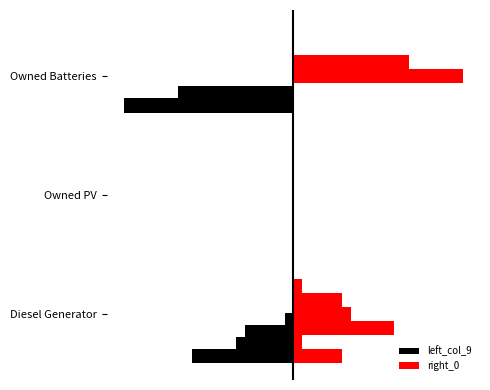

Which series has the largest range (max minus min)?

left_col_9